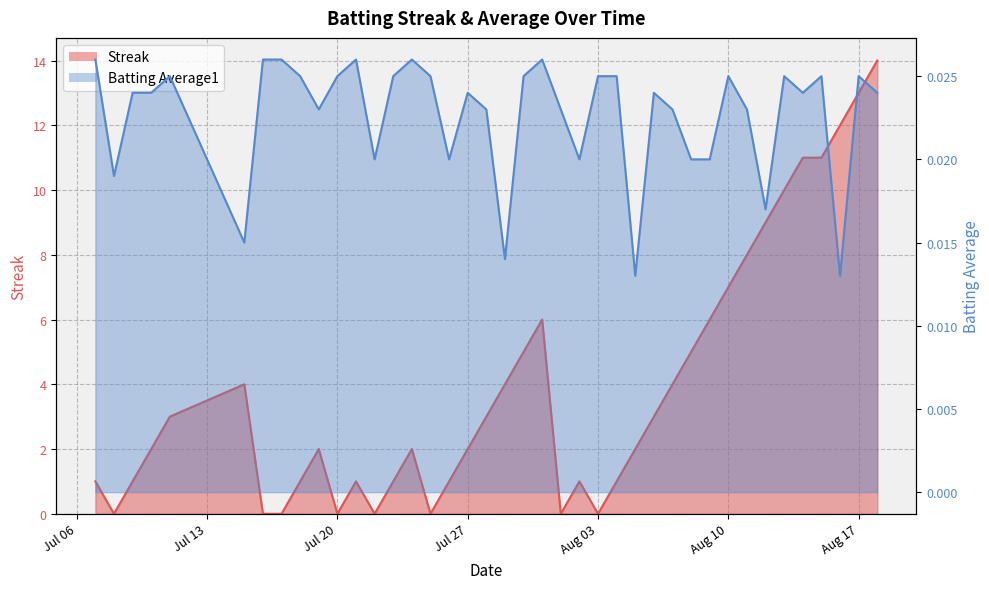

Which series has the largest total across all categories?

Streak